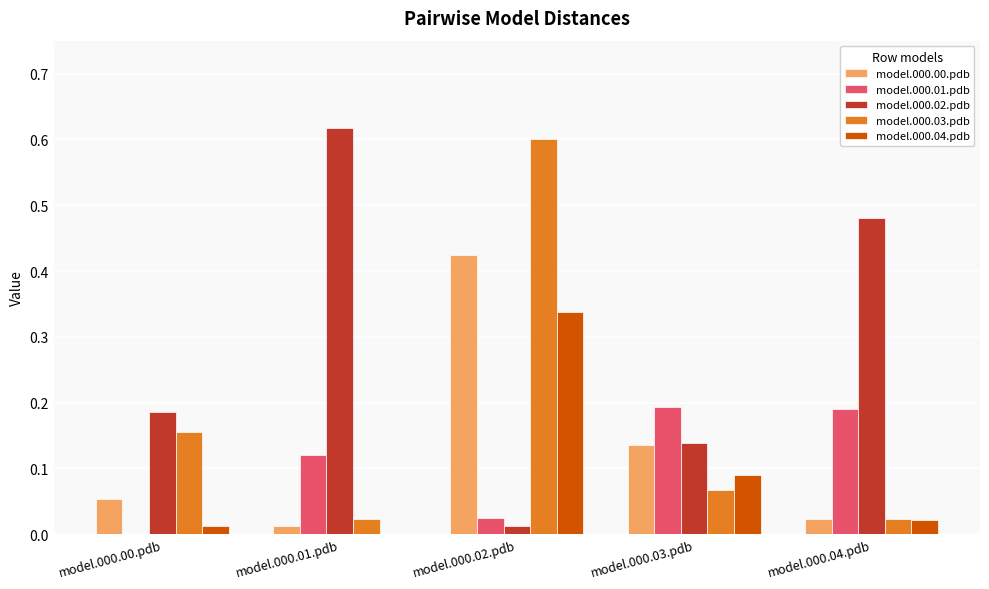

Which series has the largest total across all categories?

model.000.02.pdb